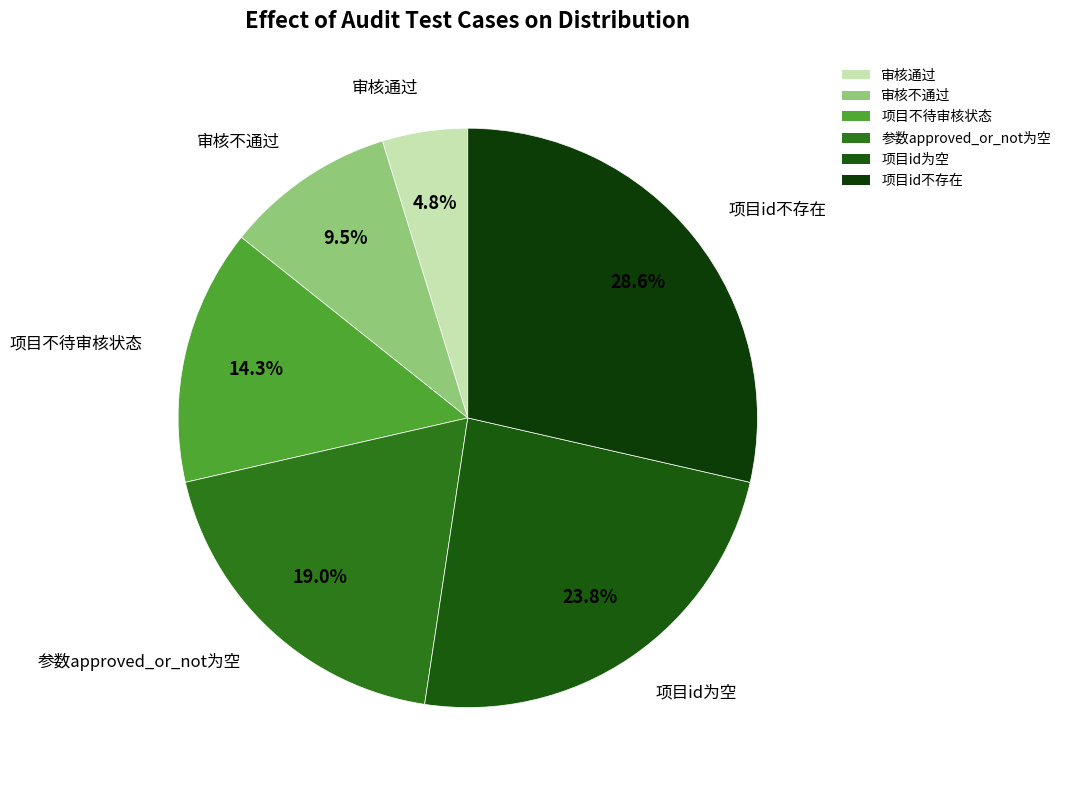

Between 审核不通过 and 项目id为空, which is larger?

项目id为空